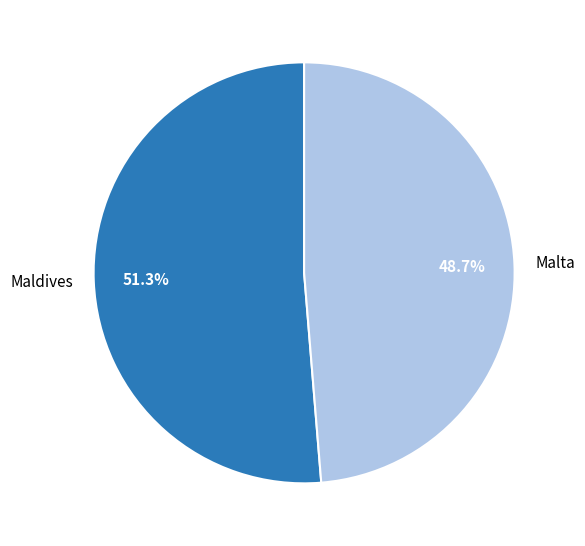

To the nearest percent, what is the difference between the Maldives and Malta slice percentages?

3%